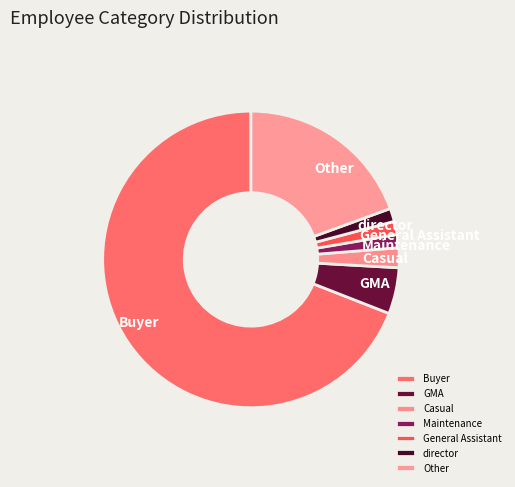

How many segments does this pie chart have?

7